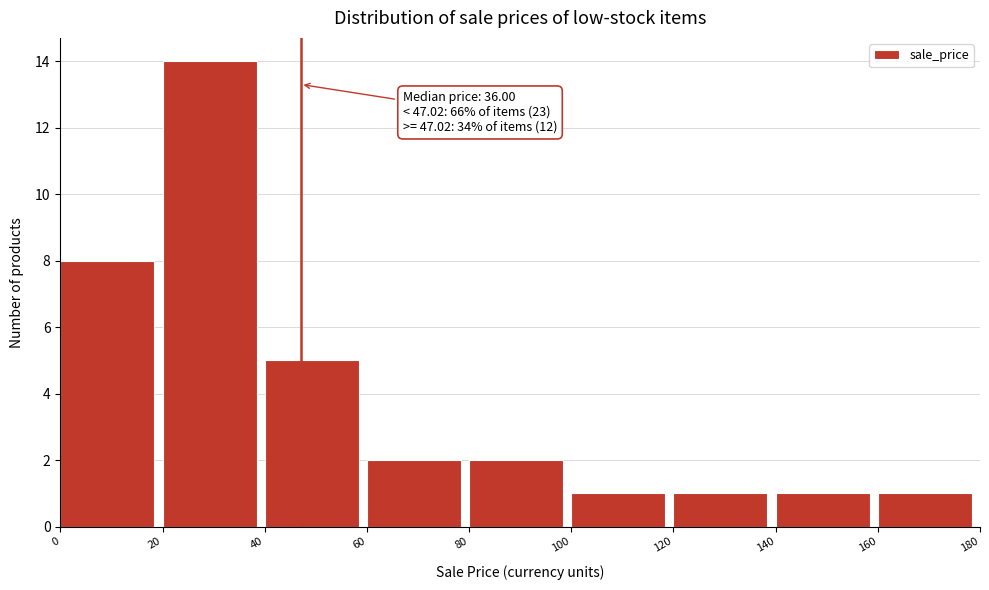

Which range on the x-axis has the tallest bar?

20 to 40